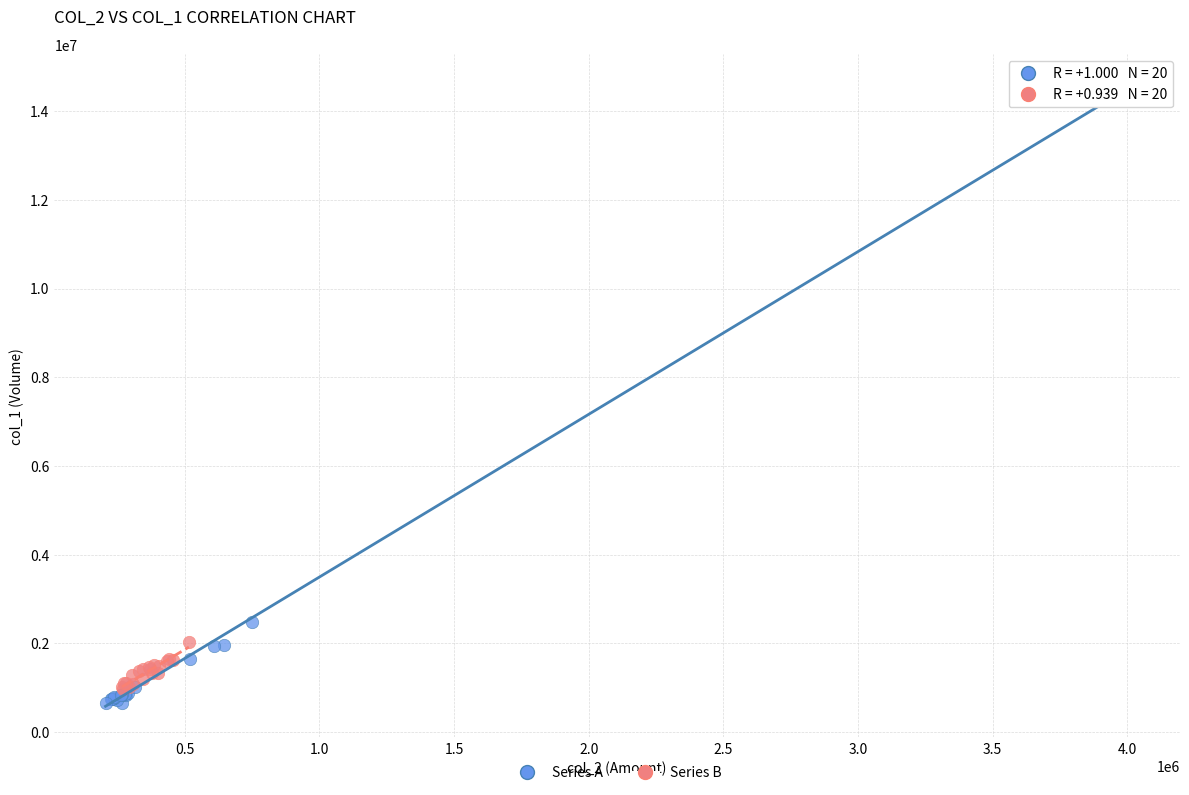

Which series has the largest Y range (max minus min)?

Series A